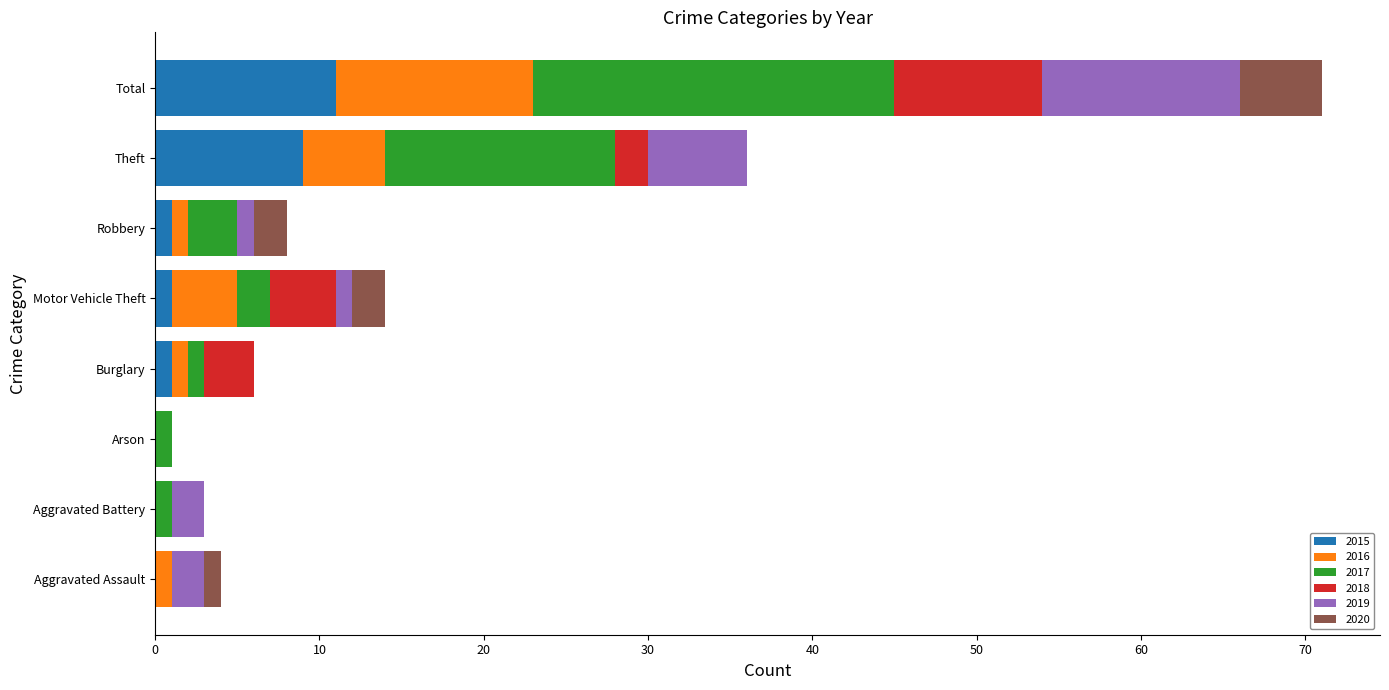

What is the sum of all 2015 values?

23